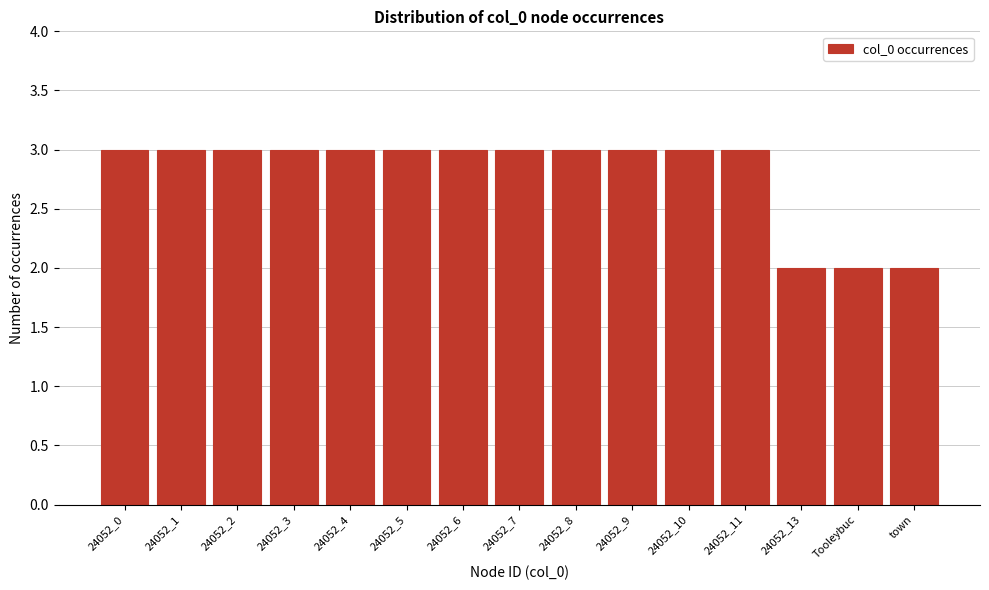

Reading right to left, what are all the values shown in this chart?

2	2	2	3	3	3	3	3	3	3	3	3	3	3	3